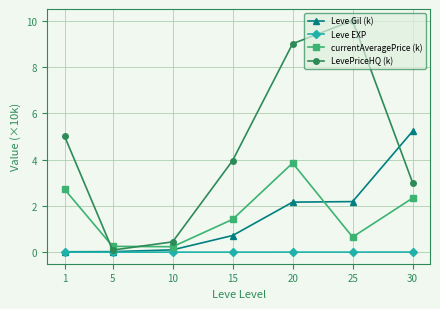

Between 10 and 20, which series saw the biggest shift?

LevePriceHQ (k)